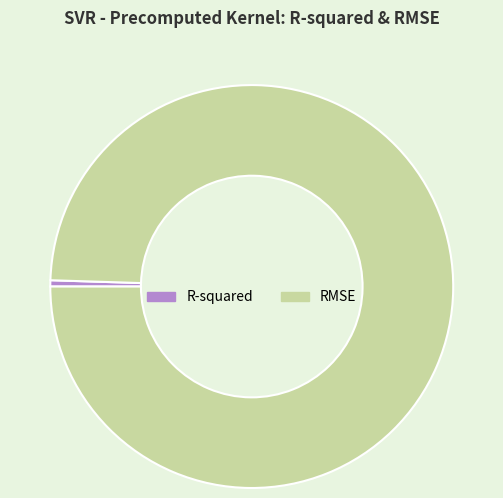

True or false: R-squared accounts for 0% of the total.

True